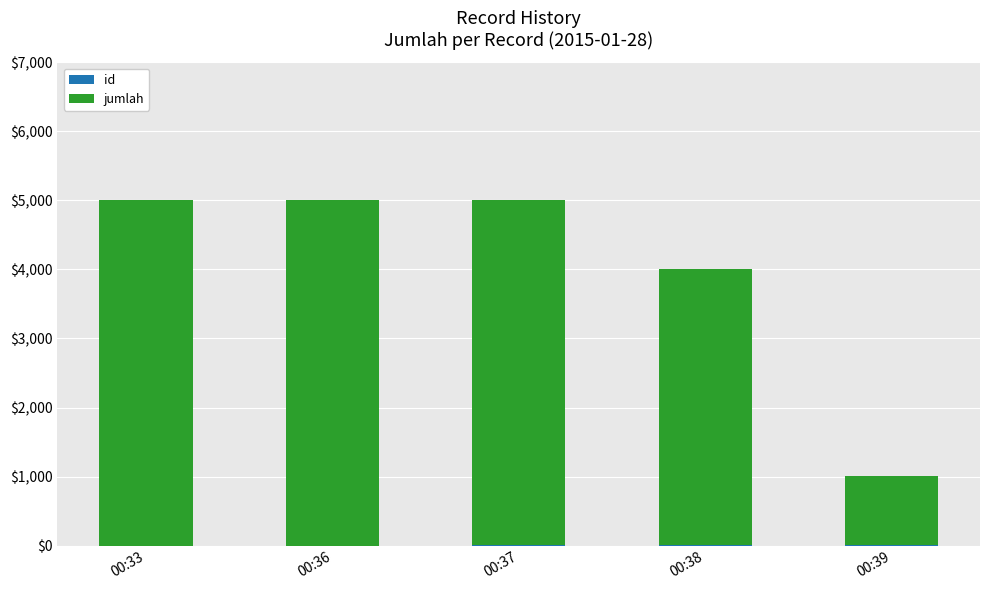

Which series has the largest total across all categories?

jumlah